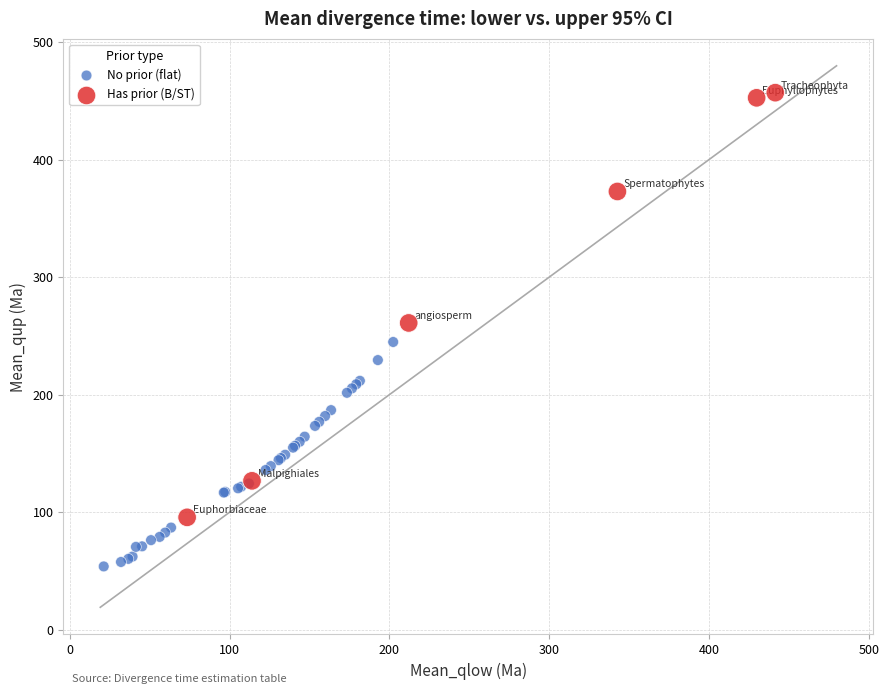

Which series has the widest spread of Y values?

Has prior (B/ST)